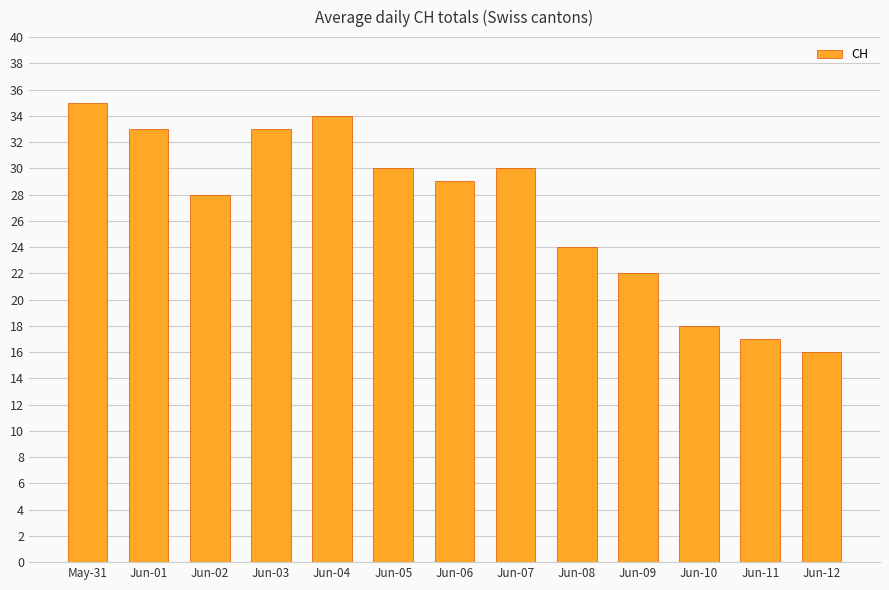

Approximately how many times larger is the value at Jun-04 compared to Jun-07?

1.1